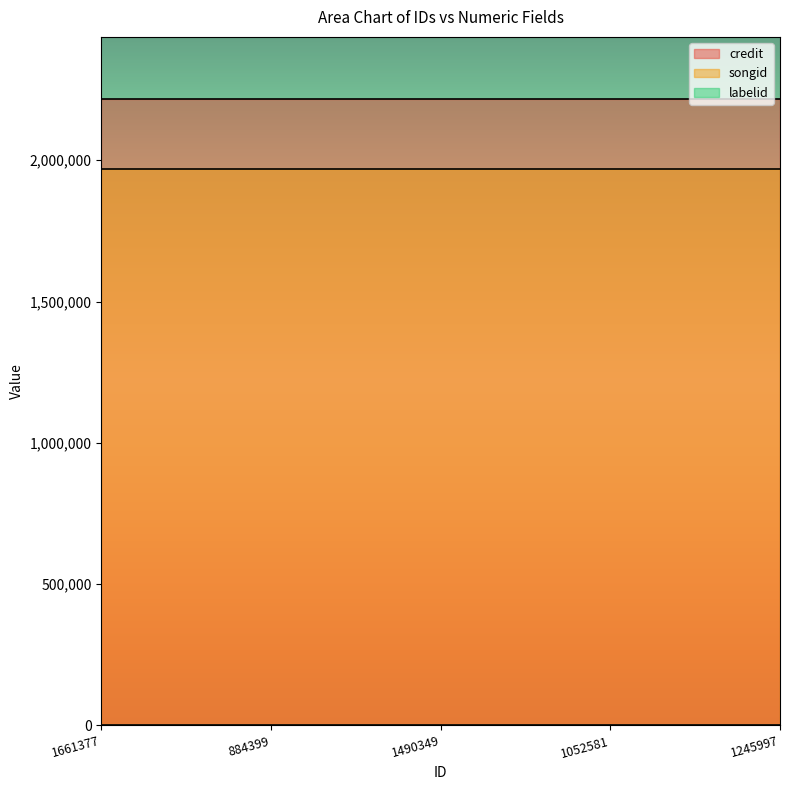

At which category is the sum across all series the highest?

1661377